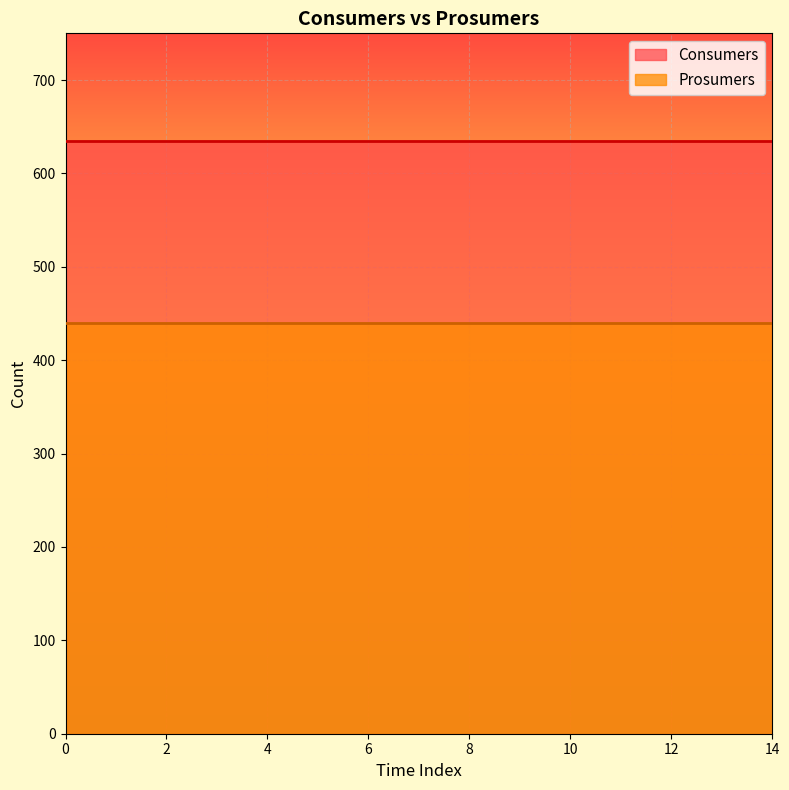

How many categories are shown in the chart?

15